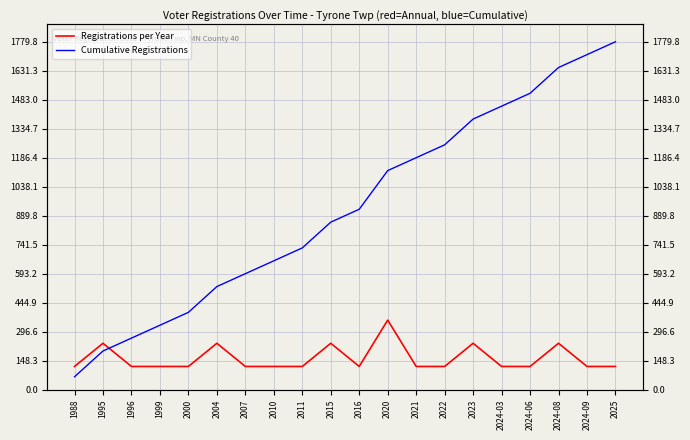

How many interior local valleys does the Registrations per Year series have?

1